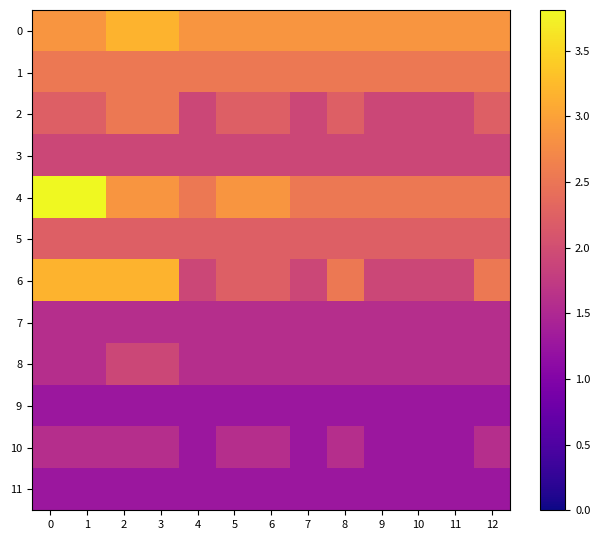

What is the minimum value shown in the chart?

1.3